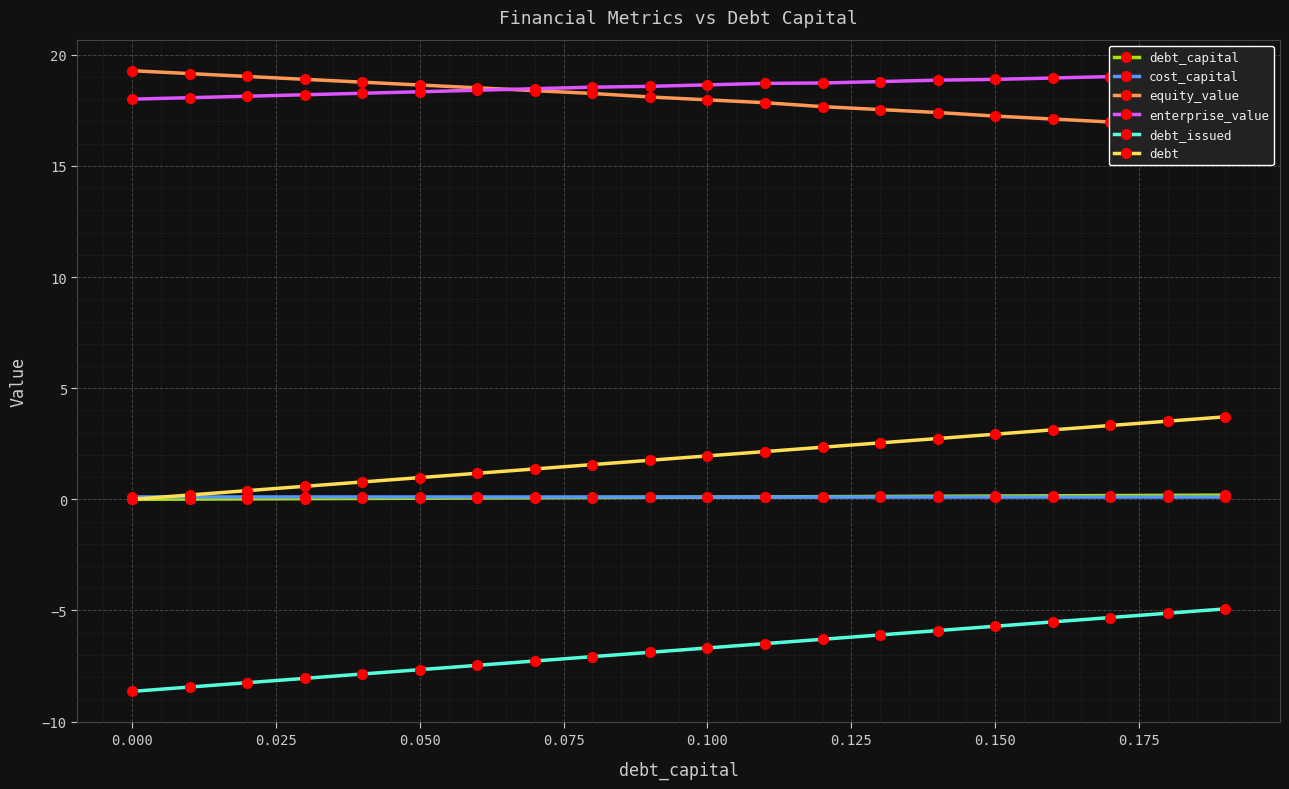

True or false: debt and debt_issued intersect in this chart.

False